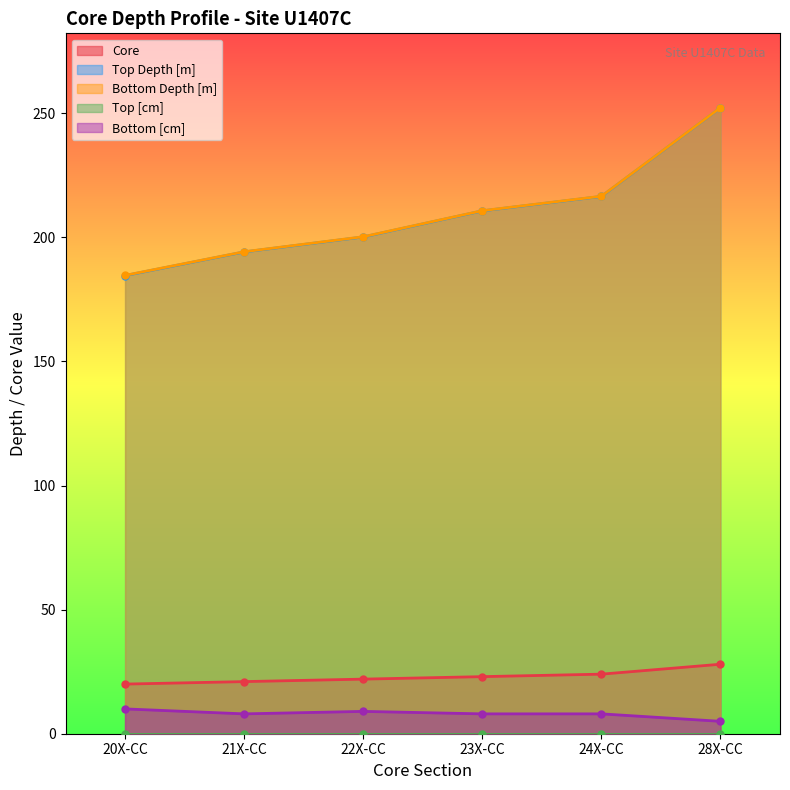

Between 24X-CC and 28X-CC, which series saw the biggest shift?

Top Depth [m]